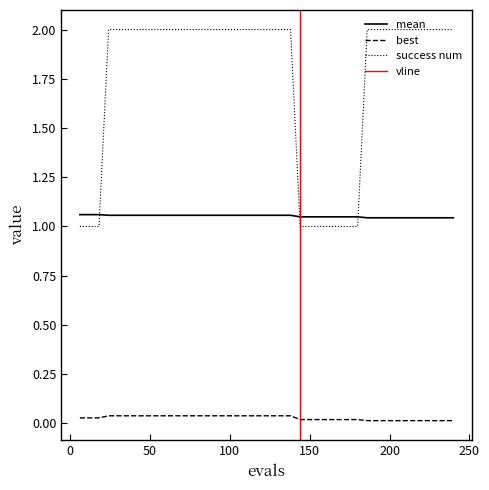

Where is best nearest to the value 0?

186